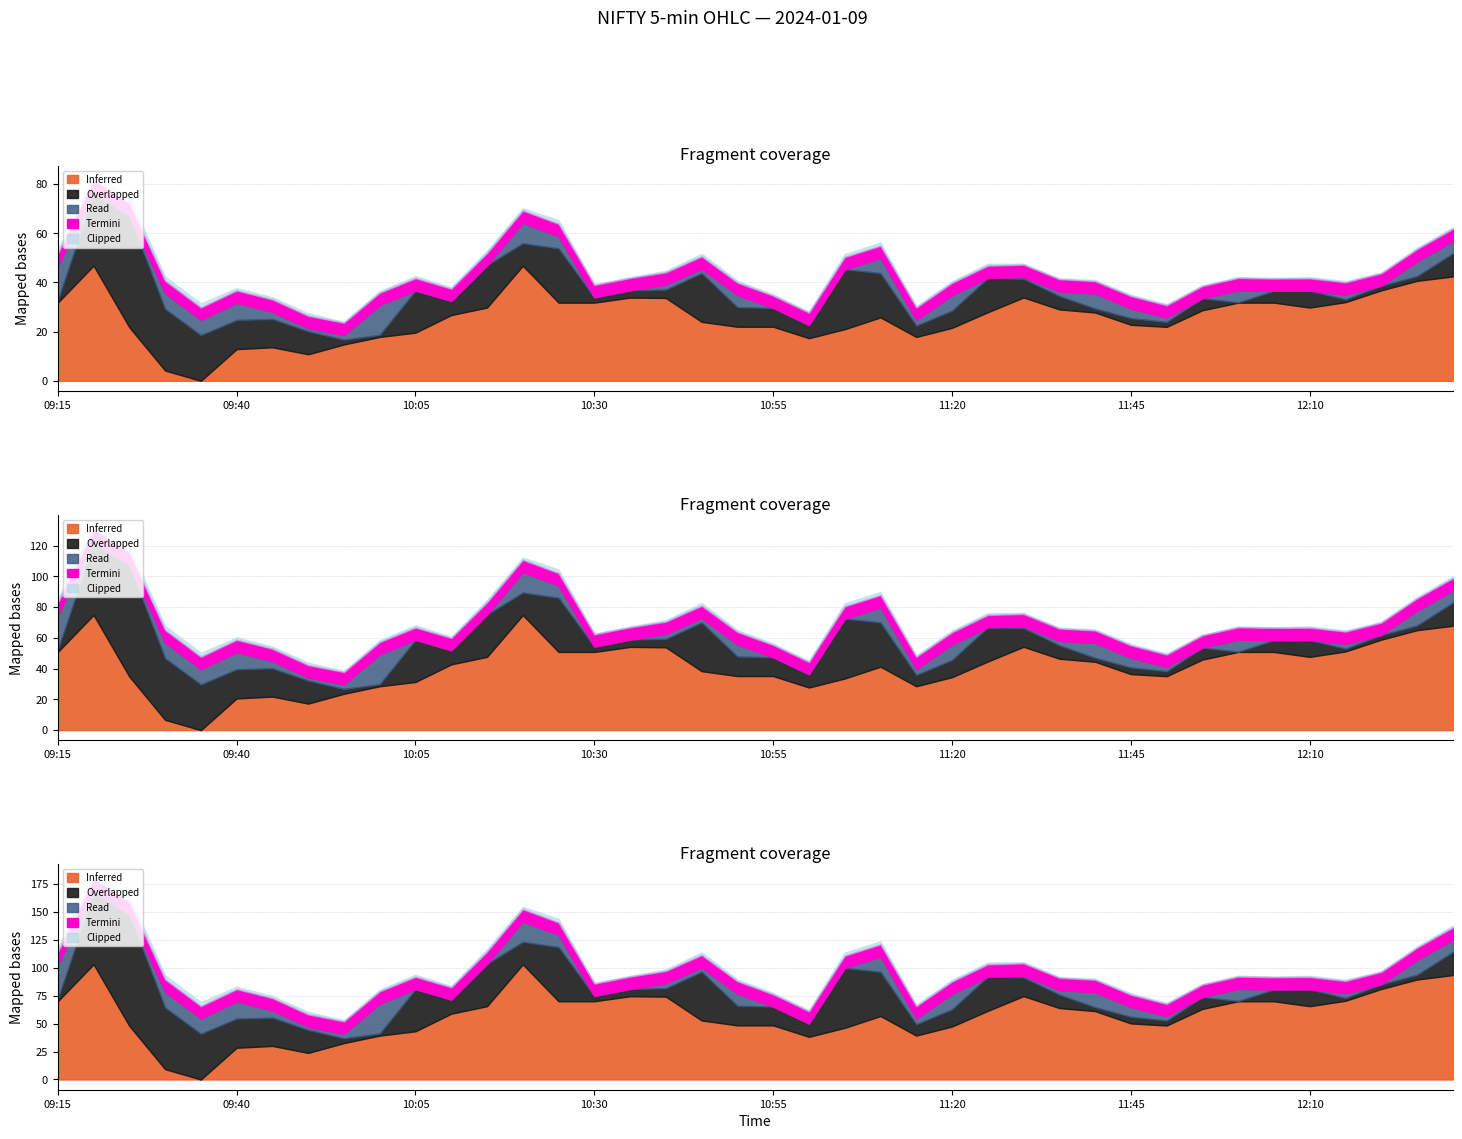

Count the number of data series in this chart.

5